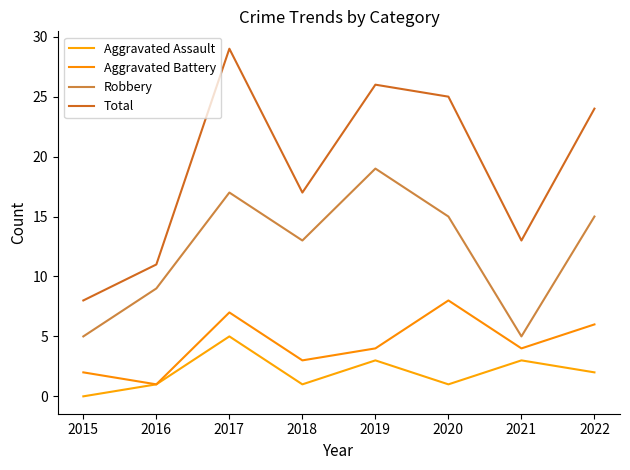

What are all the series names shown in the legend?

Aggravated Assault, Aggravated Battery, Robbery, Total